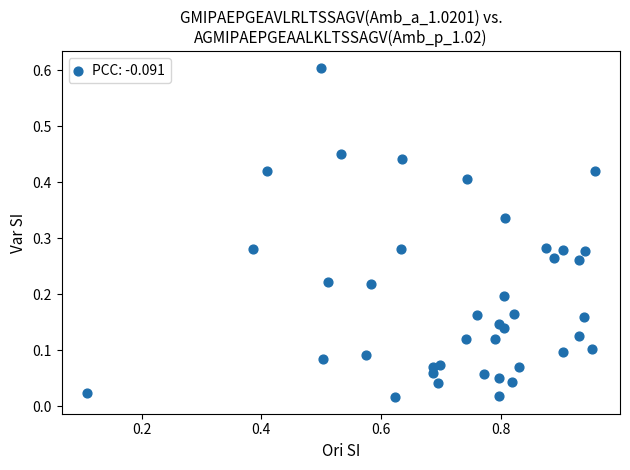

What is the range of X values (max minus min)?

0.8